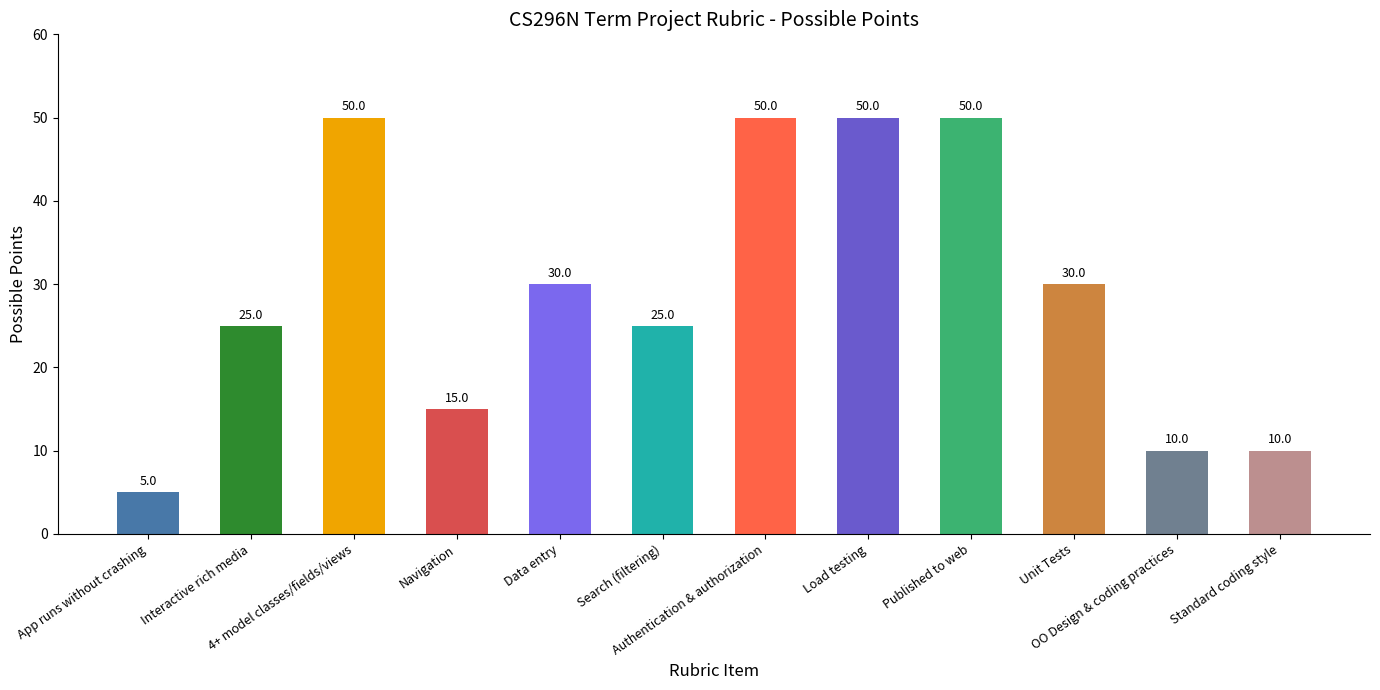

The chart shows a value of 18 at Authentication & authorization. True or false?

False